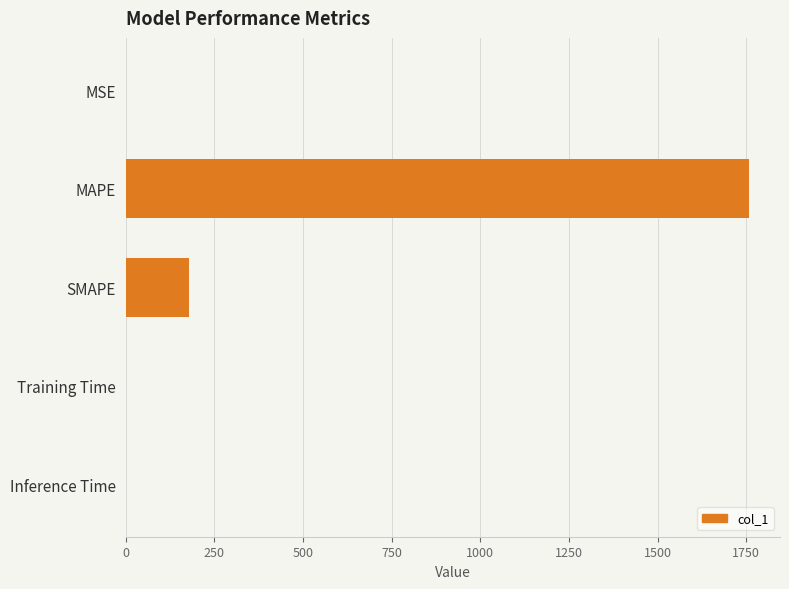

The chart shows a value of 179.6 at SMAPE. True or false?

True